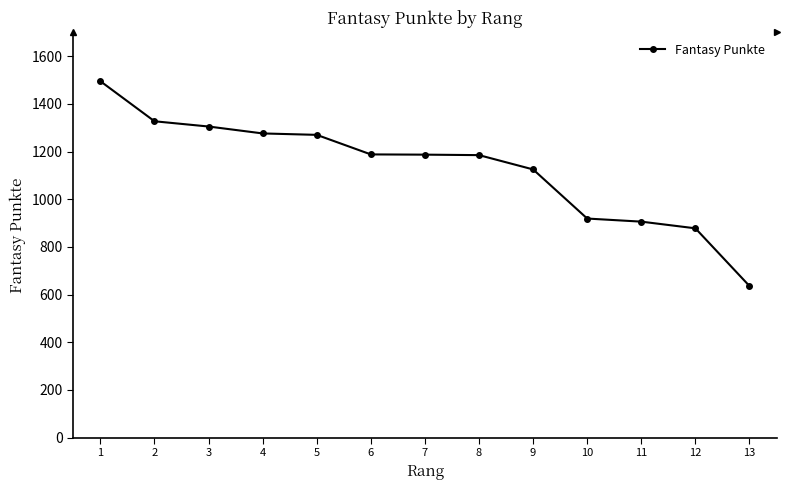

What is the greatest value displayed?

1495